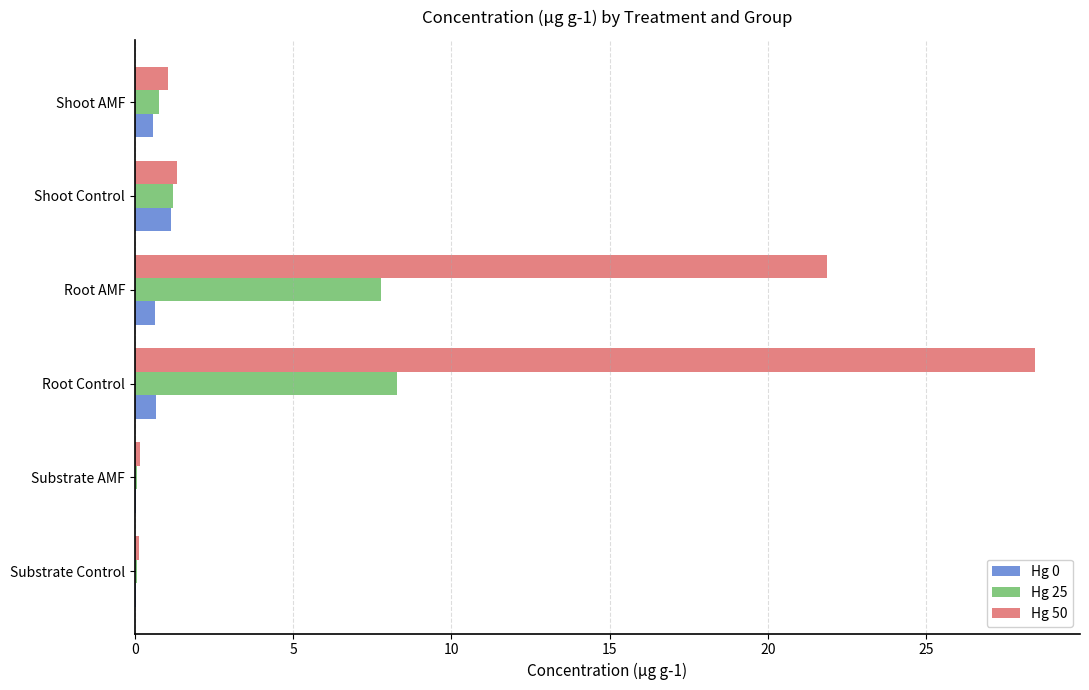

What is the sum of all Hg 50 values?

53.0